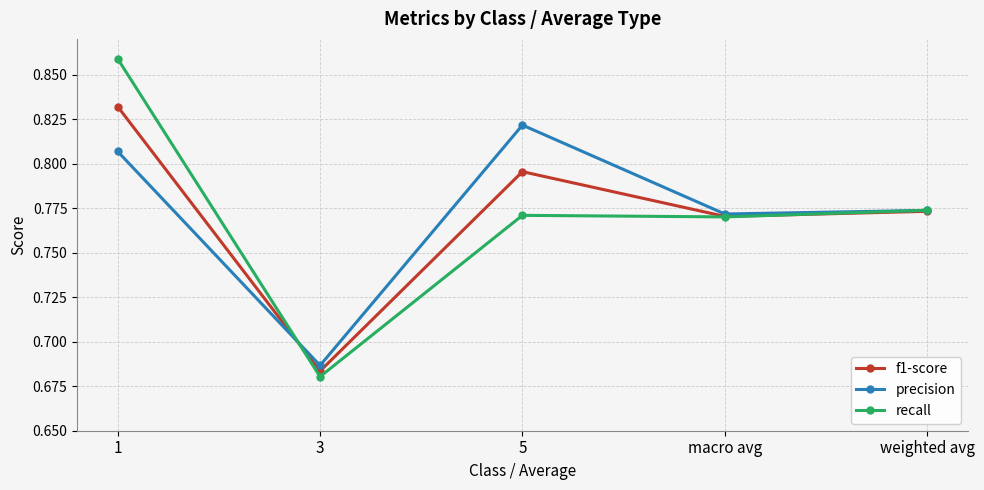

At which label does f1-score reach its minimum?

3